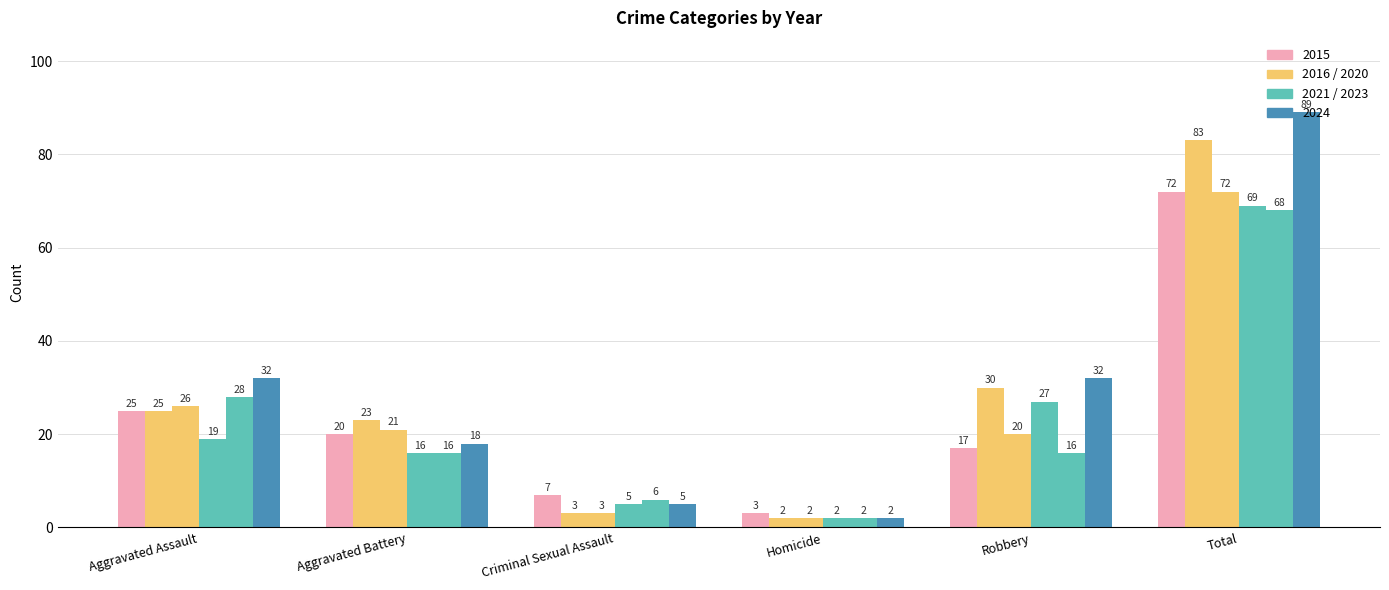

Count the number of data series in this chart.

6